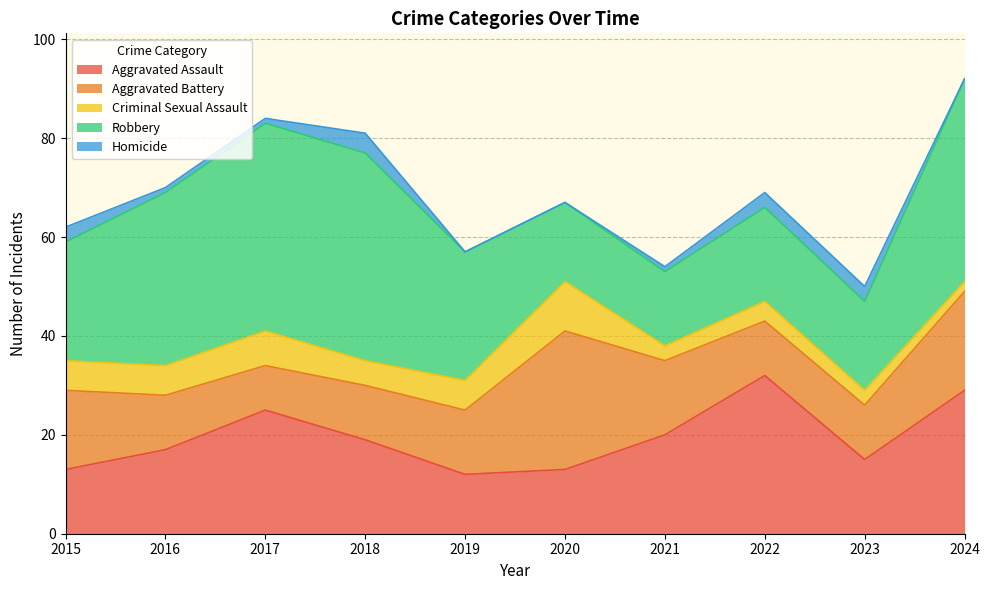

How many interior local valleys does the Aggravated Battery series have?

1